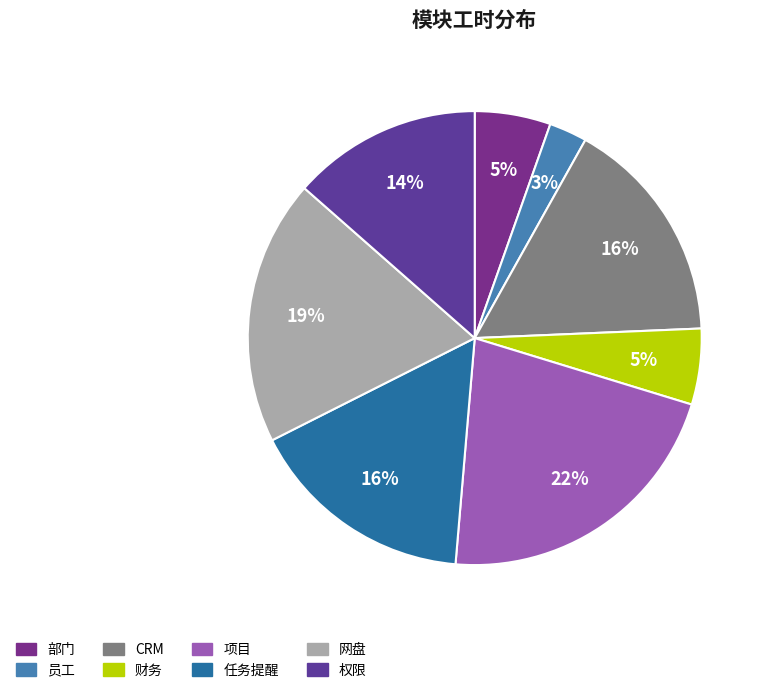

Do 任务提醒 and 权限 together represent more than half of the pie?

No